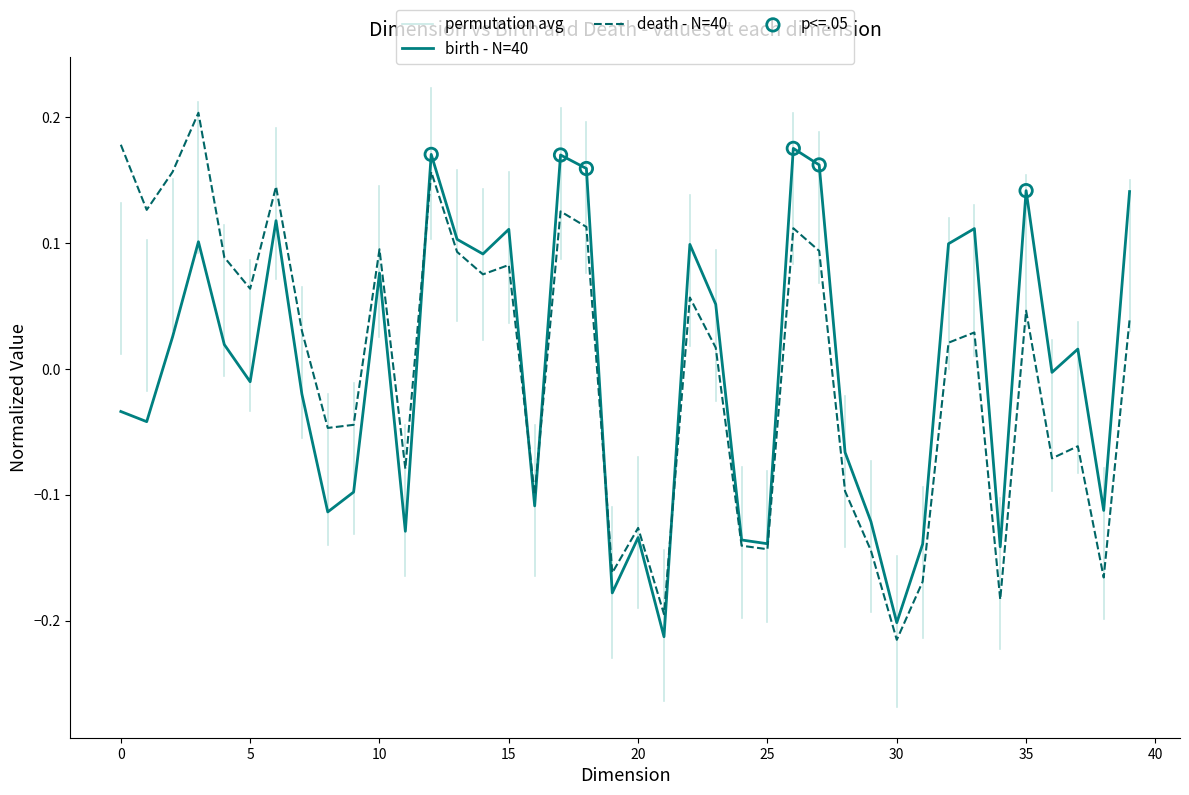

Is the value of birth at 17 greater than the value of death at 6?

Yes